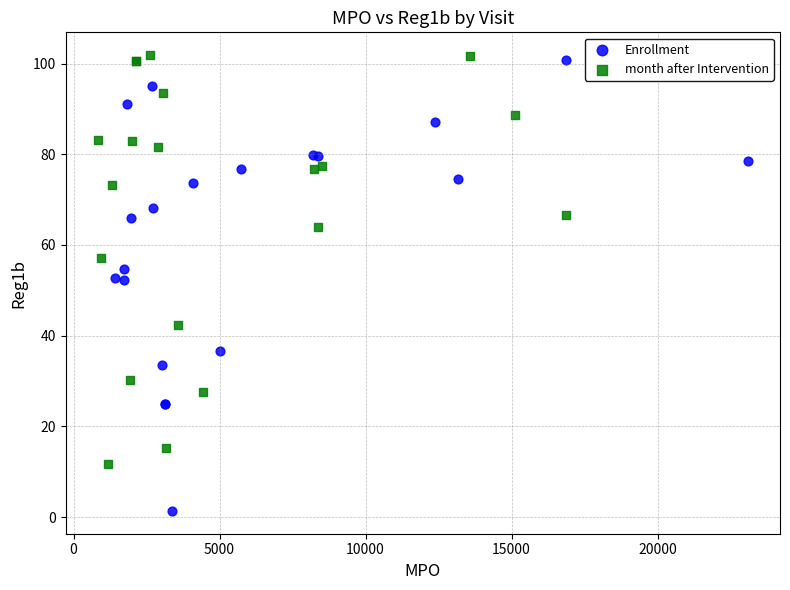

Which series contains the lowest Y value?

Enrollment